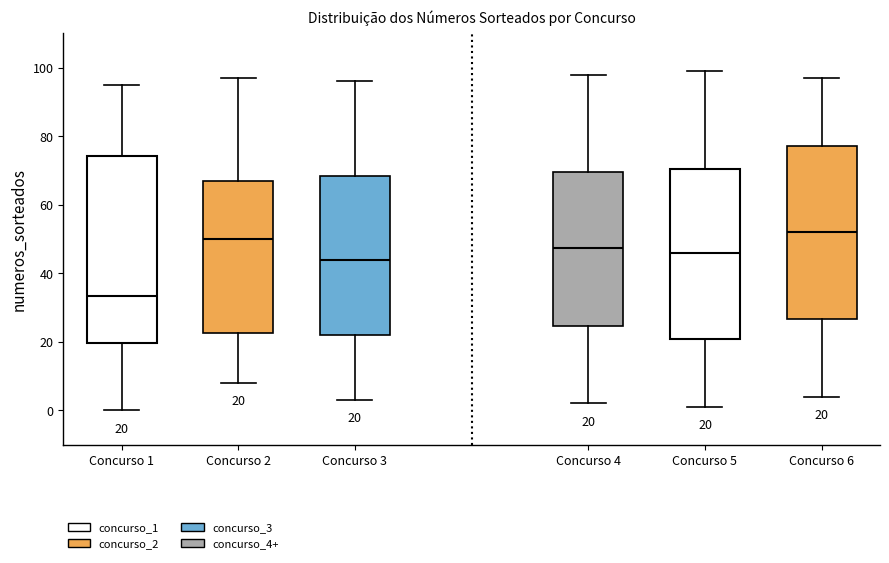

Which box is the tallest, from its lower edge to its upper edge?

Concurso 1